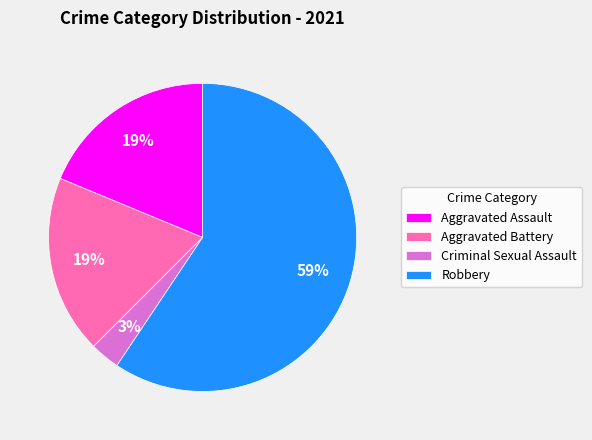

Which category accounts for the majority?

Robbery